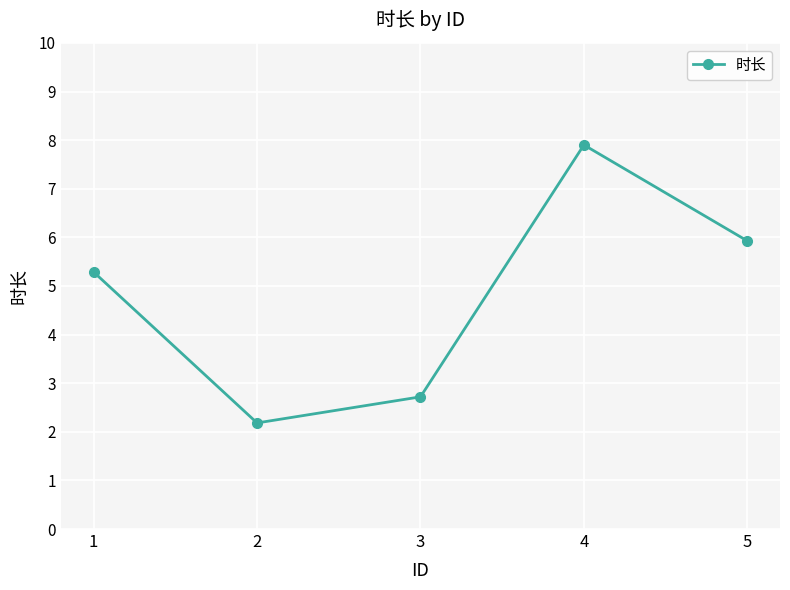

At which category does the chart reach its minimum across all series?

2